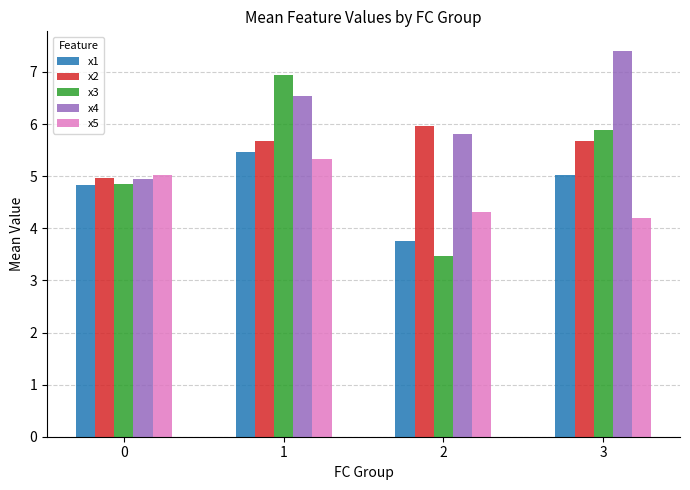

Reading left to right, transcribe all the data shown in this chart.

x1: 0=4.8	1=5.5	2=3.8	3=5.0
x2: 0=5.0	1=5.7	2=6.0	3=5.7
x3: 0=4.8	1=6.9	2=3.5	3=5.9
x4: 0=5.0	1=6.5	2=5.8	3=7.4
x5: 0=5.0	1=5.3	2=4.3	3=4.2